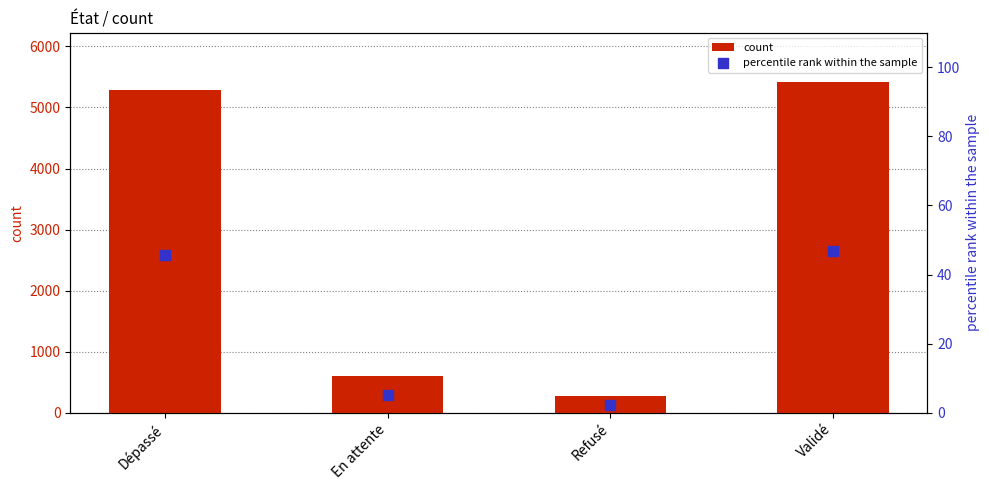

Which series has the largest total across all categories?

count